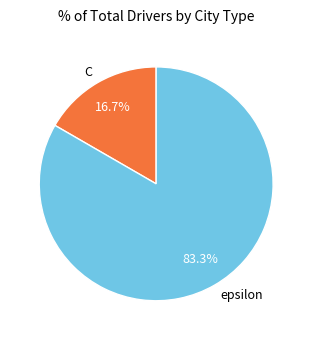

Which has a higher value, epsilon or C?

epsilon